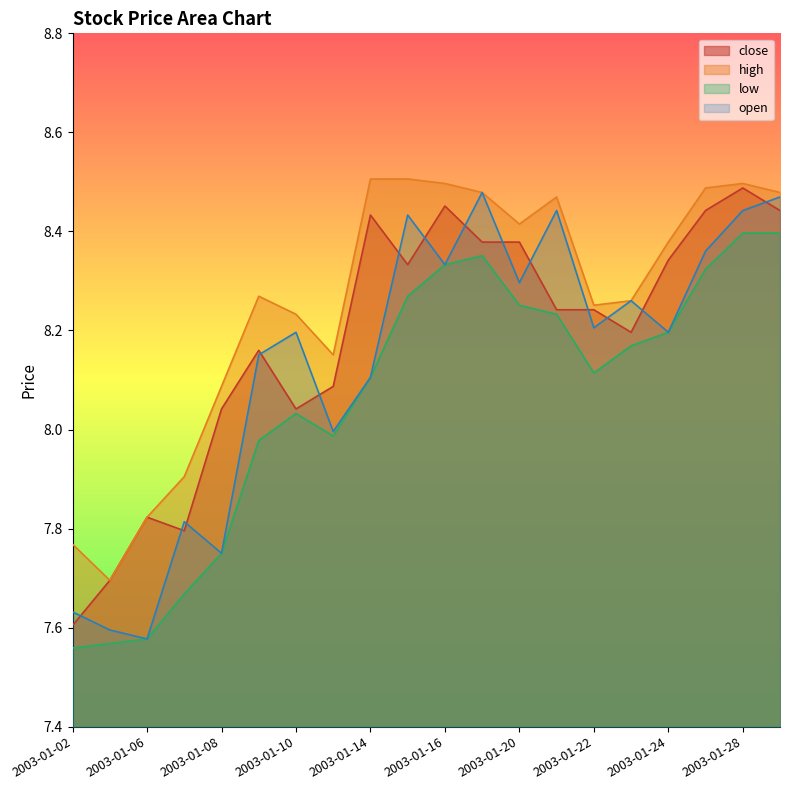

Reading left to right, list all the values displayed in this chart.

close: 7.6	7.7	7.8	7.8	8.0	8.2	8.0	8.1	8.4	8.3	8.5	8.4	8.4	8.2	8.2	8.2	8.3	8.4	8.5	8.4
high: 7.8	7.7	7.8	7.9	8.1	8.3	8.2	8.2	8.5	8.5	8.5	8.5	8.4	8.5	8.3	8.3	8.4	8.5	8.5	8.5
low: 7.6	7.6	7.6	7.7	7.8	8.0	8.0	8.0	8.1	8.3	8.3	8.4	8.3	8.2	8.1	8.2	8.2	8.3	8.4	8.4
open: 7.6	7.6	7.6	7.8	7.8	8.2	8.2	8.0	8.1	8.4	8.3	8.5	8.3	8.4	8.2	8.3	8.2	8.4	8.4	8.5